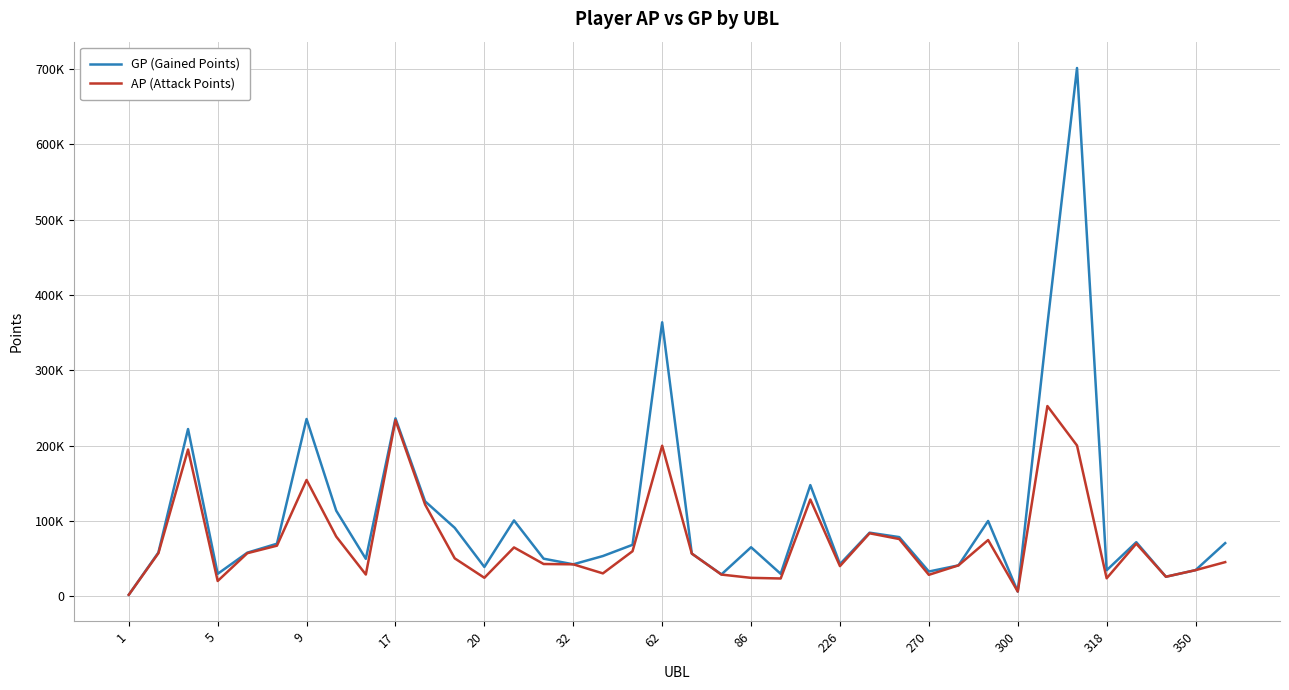

What is the highest value of the AP (Attack Points) series?

252511